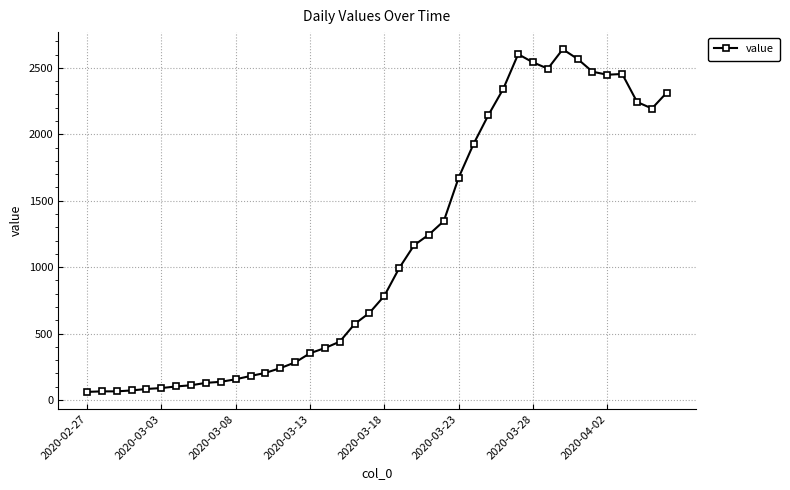

What is the difference between the second highest and second lowest values?

2538